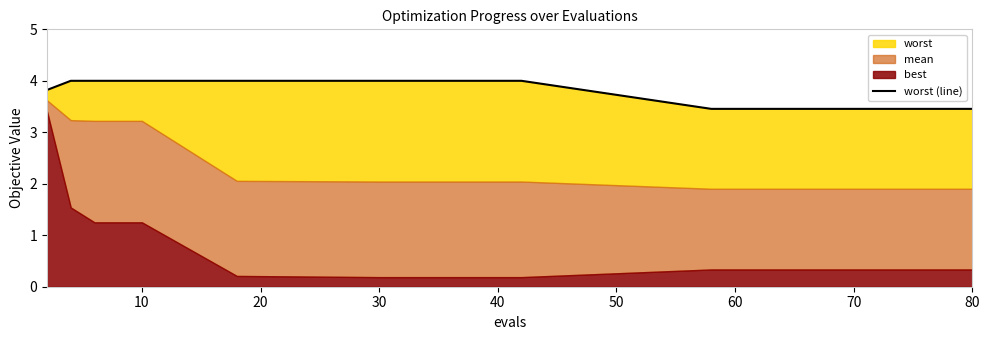

What is the approximate value at 20?

4.0